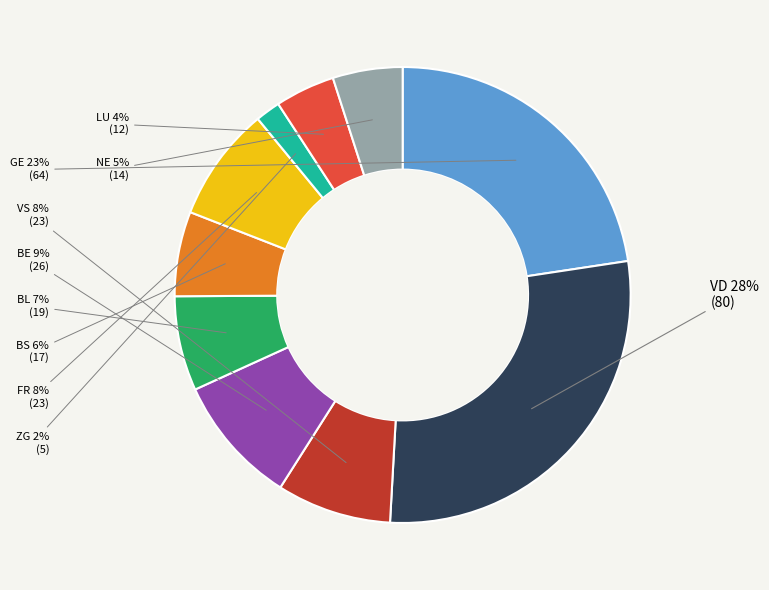

Does any single category account for the majority?

No